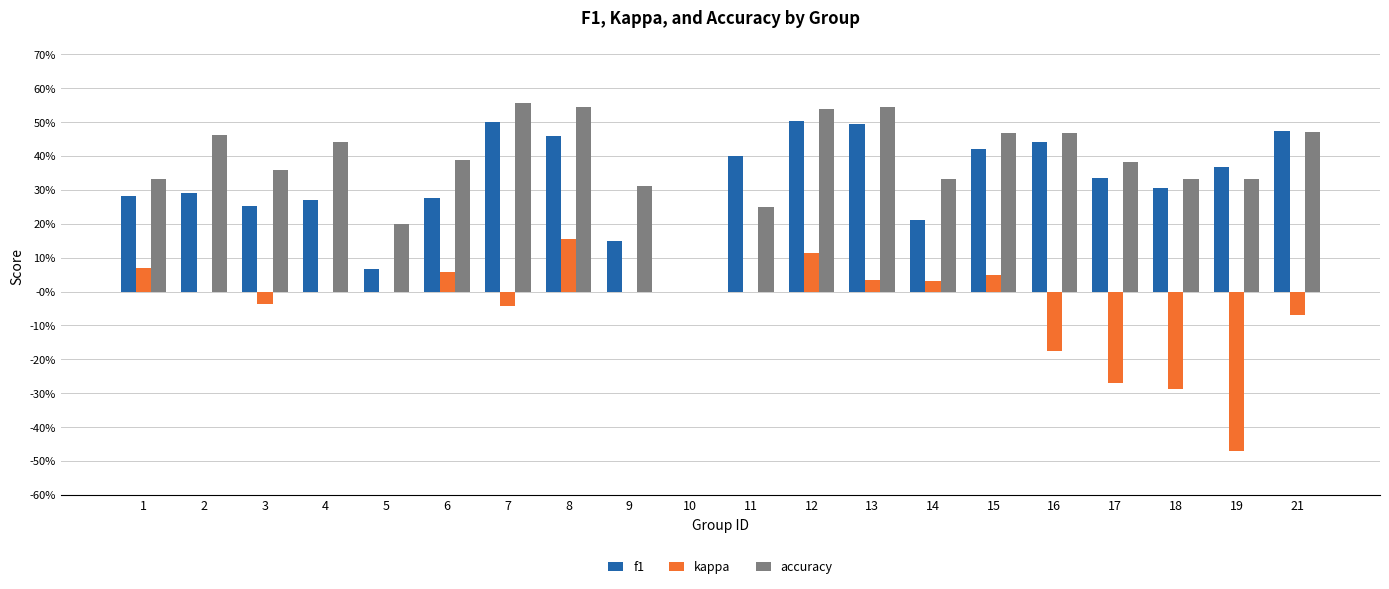

Which series has the widest spread of values?

kappa